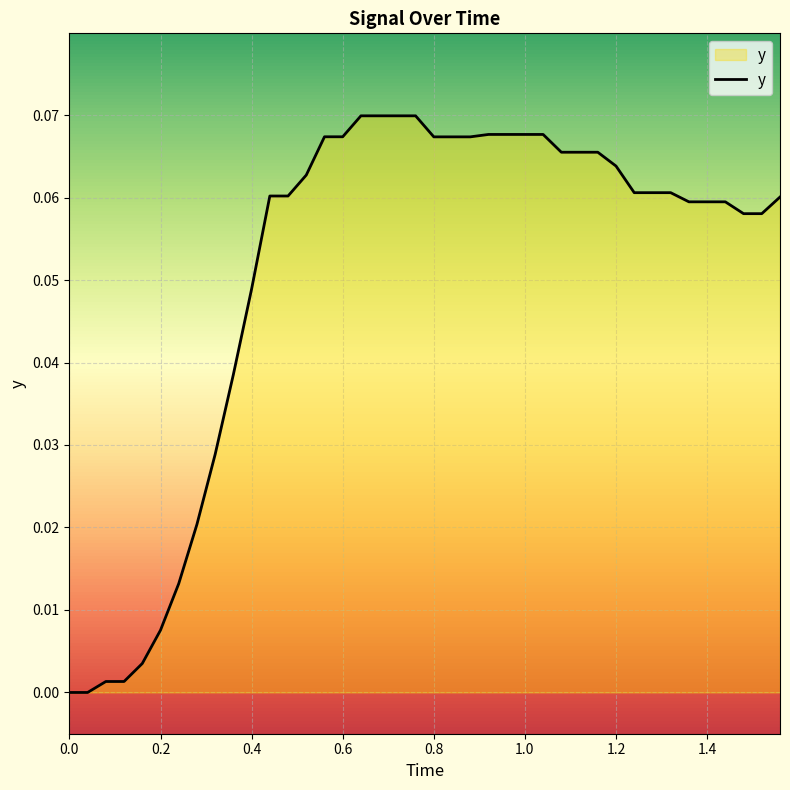

Does the chart display data point markers on the line(s)?

No